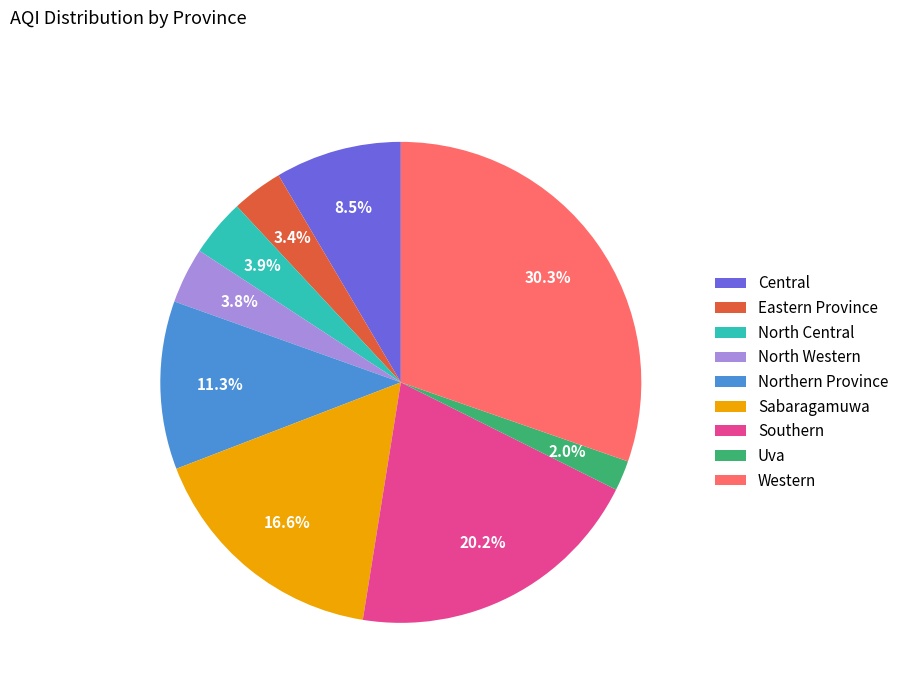

Count the number of slices in the pie.

9